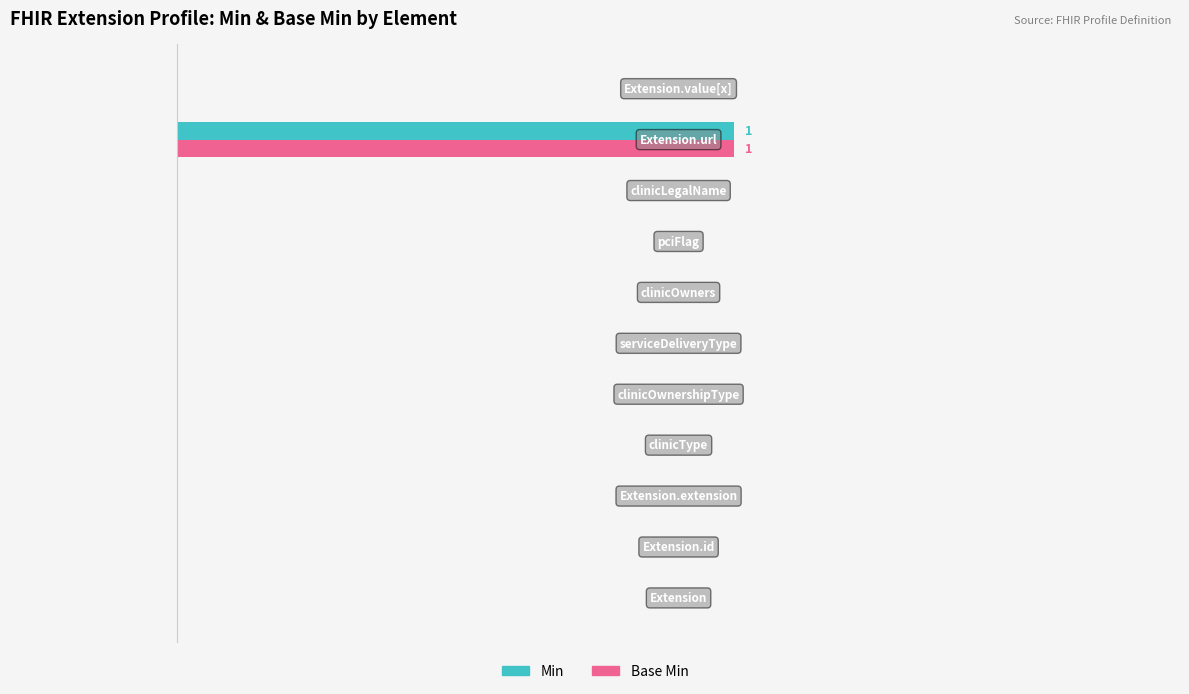

What are all the series names shown in the legend?

Min, Base Min